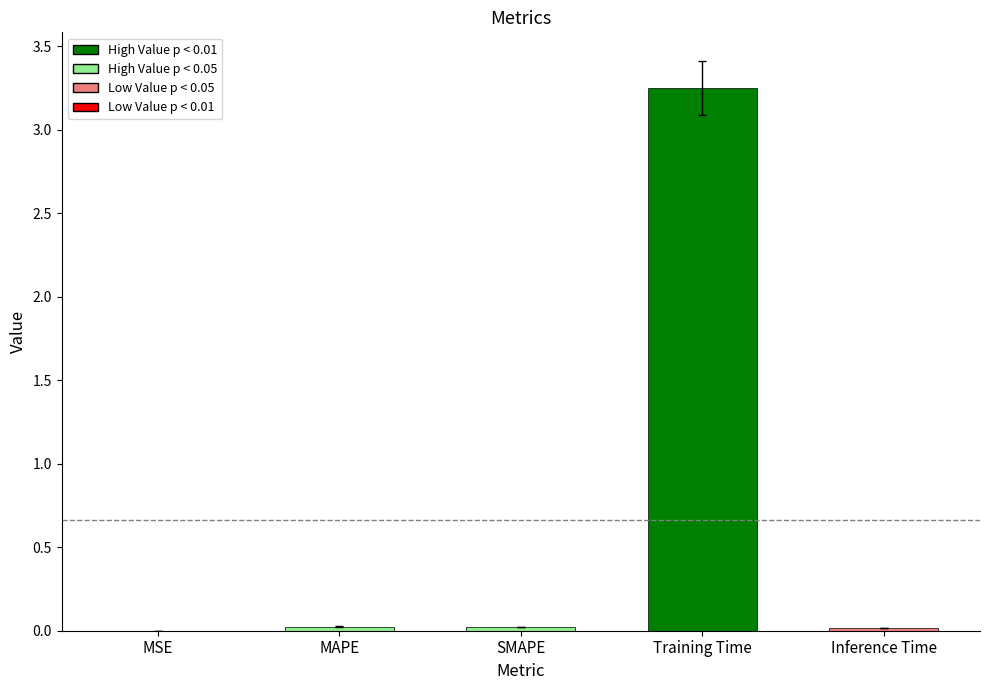

True or false: the data shows 0.0 at MAPE.

True